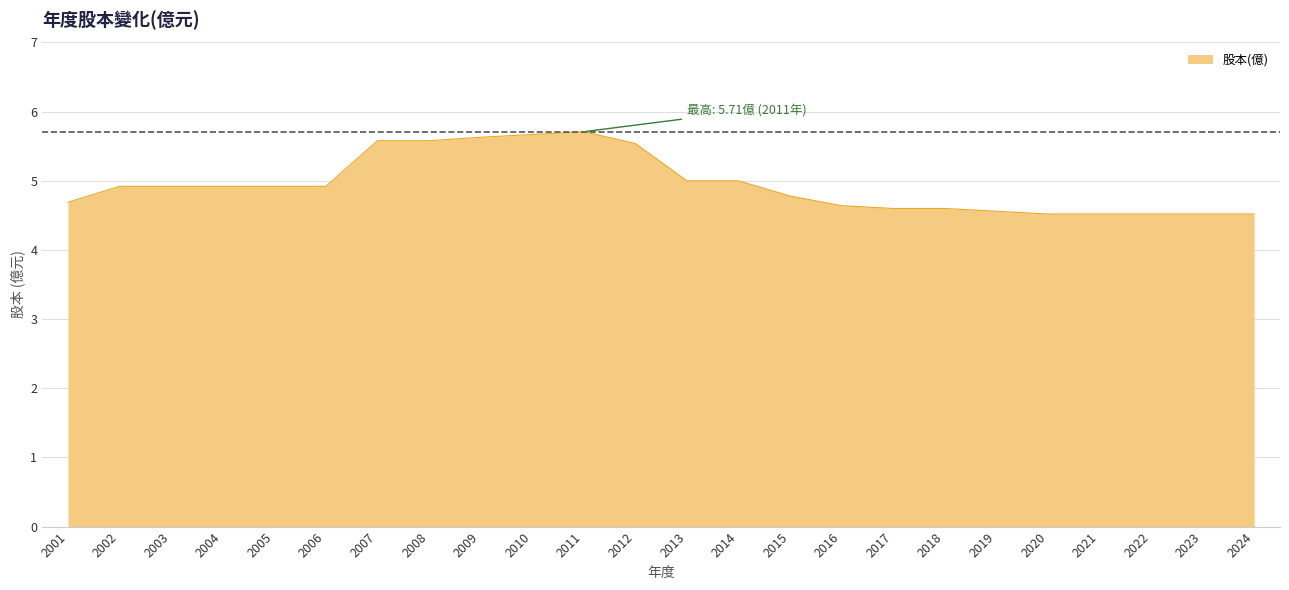

The value at 2004 is 7.7. True or false?

False